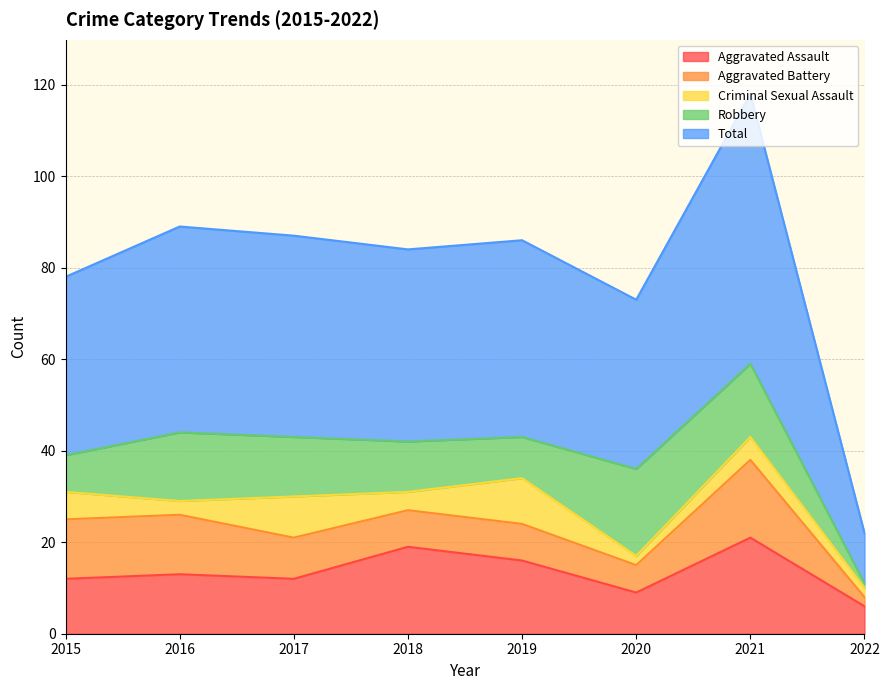

Reading left to right, extract all data points from this chart.

Aggravated Assault: 2015=12	2016=13	2017=12	2018=19	2019=16	2020=9	2021=21	2022=6
Aggravated Battery: 2015=13	2016=13	2017=9	2018=8	2019=8	2020=6	2021=17	2022=2
Criminal Sexual Assault: 2015=6	2016=3	2017=9	2018=4	2019=10	2020=2	2021=5	2022=2
Robbery: 2015=8	2016=15	2017=13	2018=11	2019=9	2020=19	2021=16	2022=1
Total: 2015=39	2016=45	2017=44	2018=42	2019=43	2020=37	2021=59	2022=11